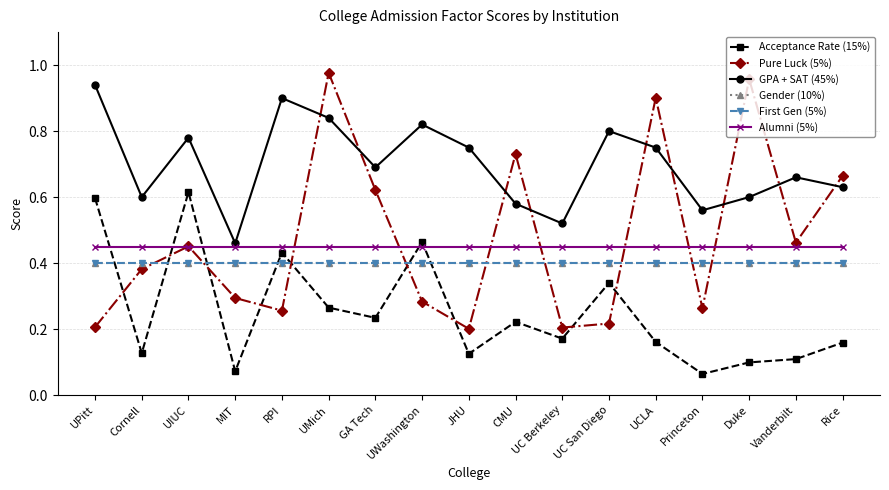

At which category is the sum across all series the highest?

UMich